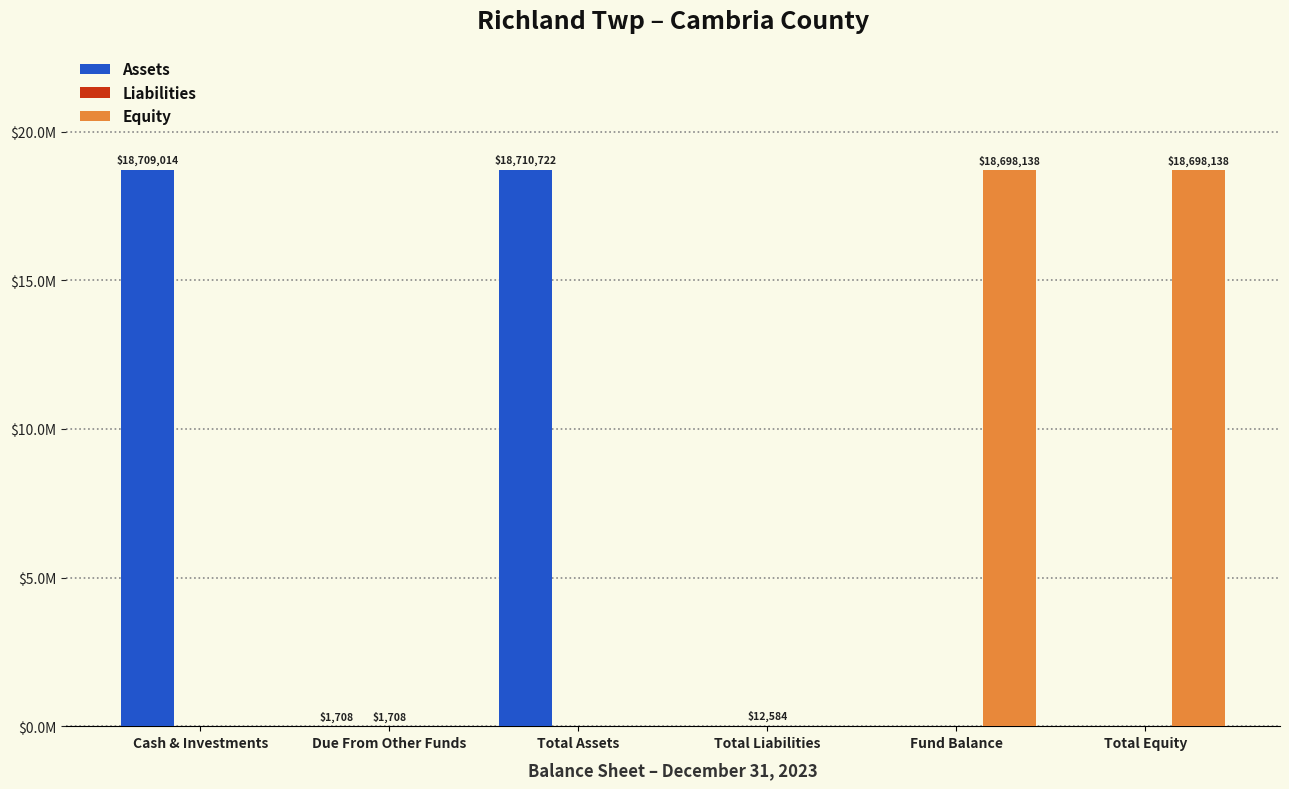

Are the bars grouped side by side (vs. stacked)?

Yes